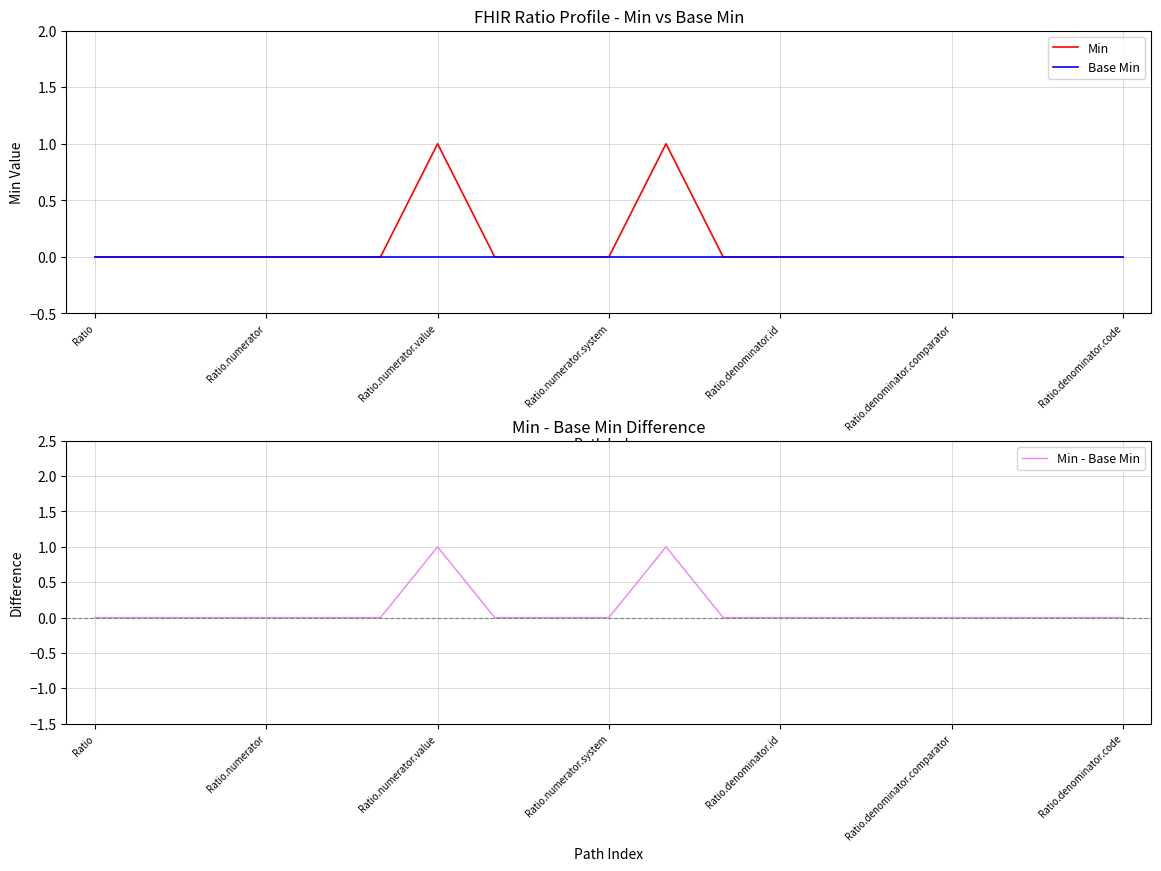

What position from the left is 7?

8